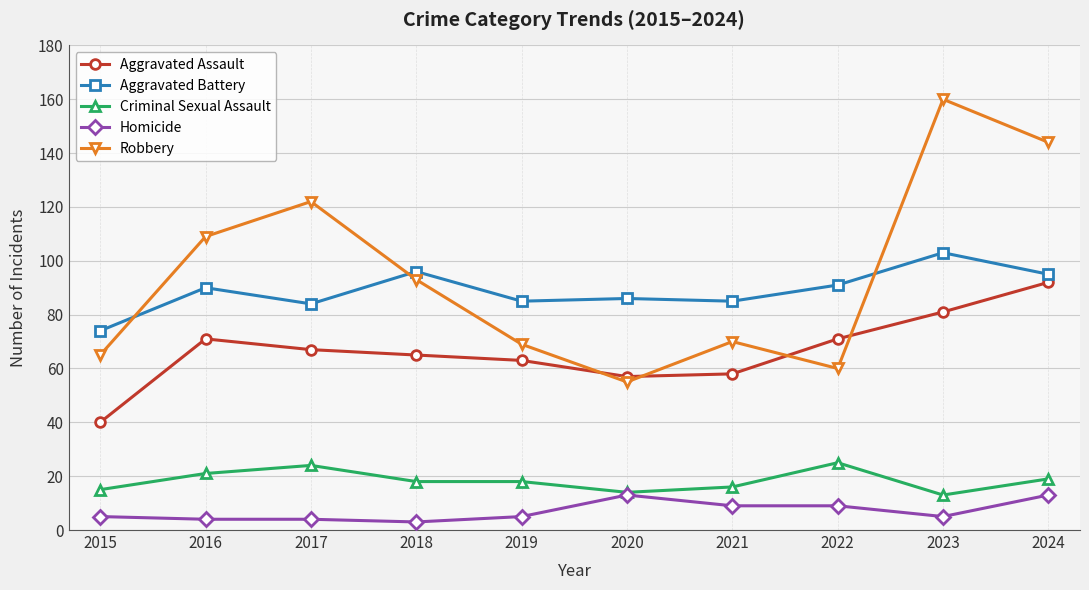

Which series has the largest range (max minus min)?

Robbery